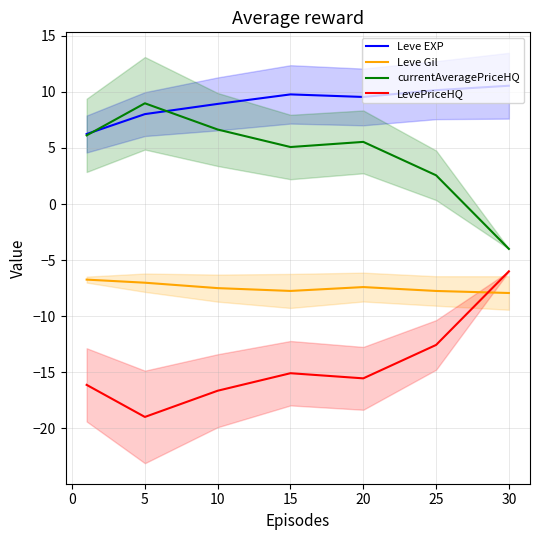

What is the value of the LevePriceHQ point at the 2nd from the left?

-19.0